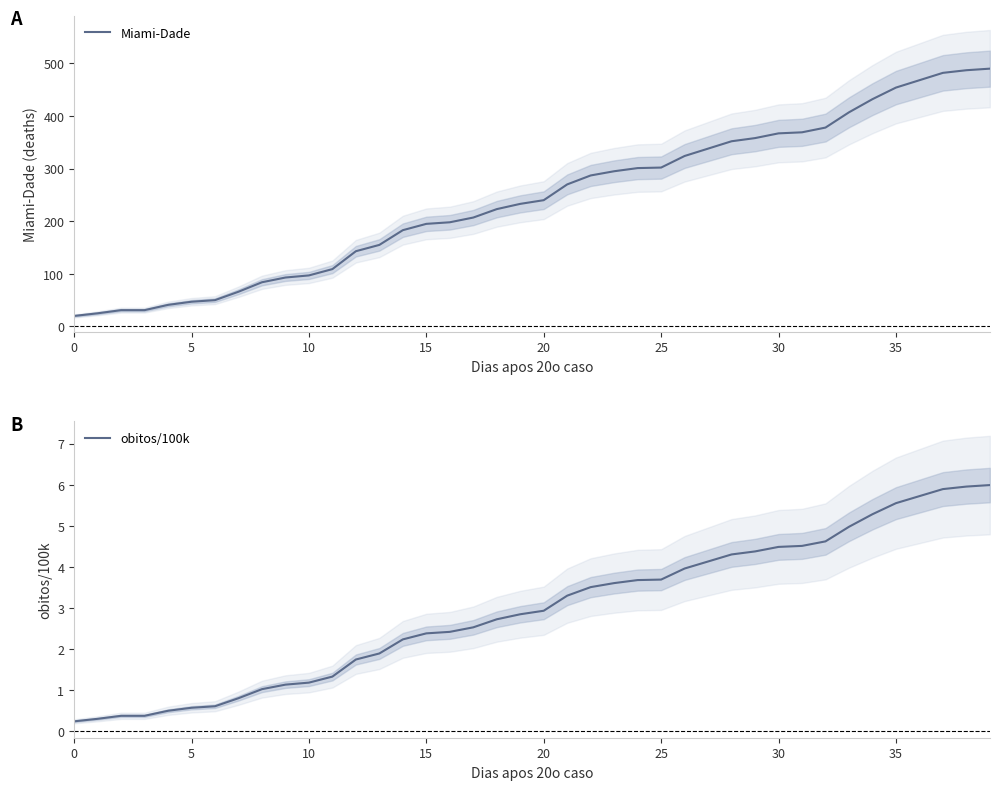

Which category has the highest value across all series?

39